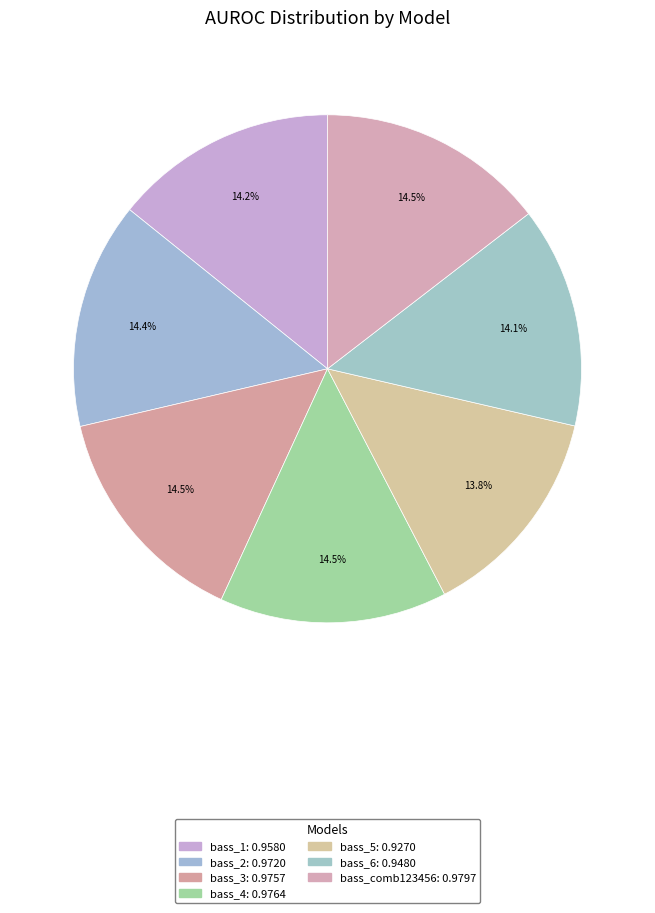

What portion of the pie excludes bass_1?

85.8%